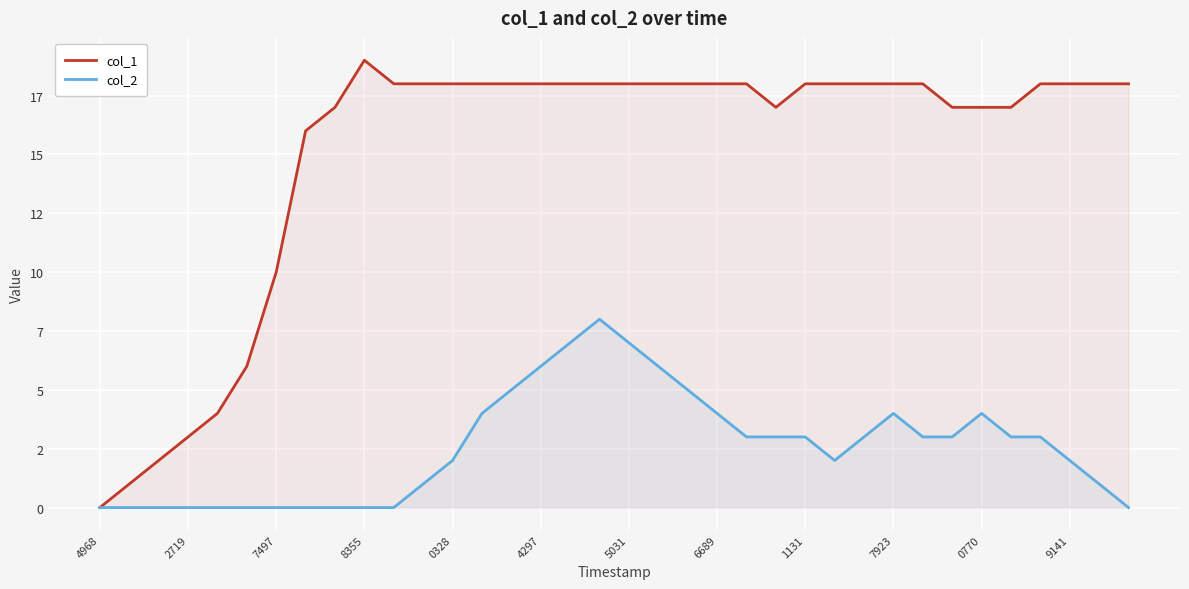

How many interior local peaks does the col_2 series have?

3